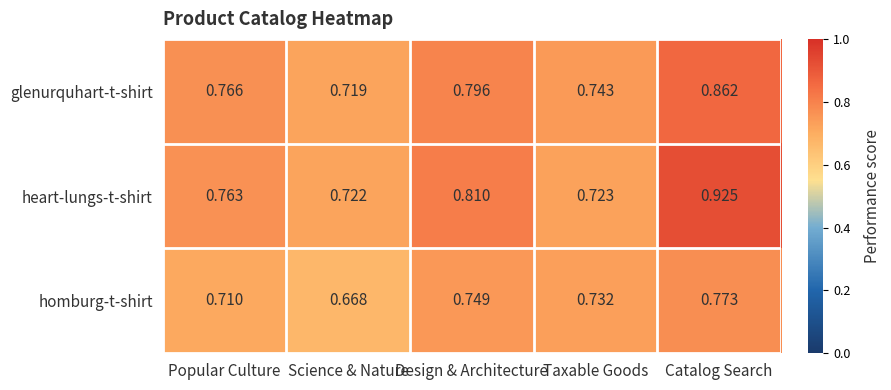

List the series in order of their overall mean, highest first.

heart-lungs-t-shirt, glenurquhart-t-shirt, homburg-t-shirt